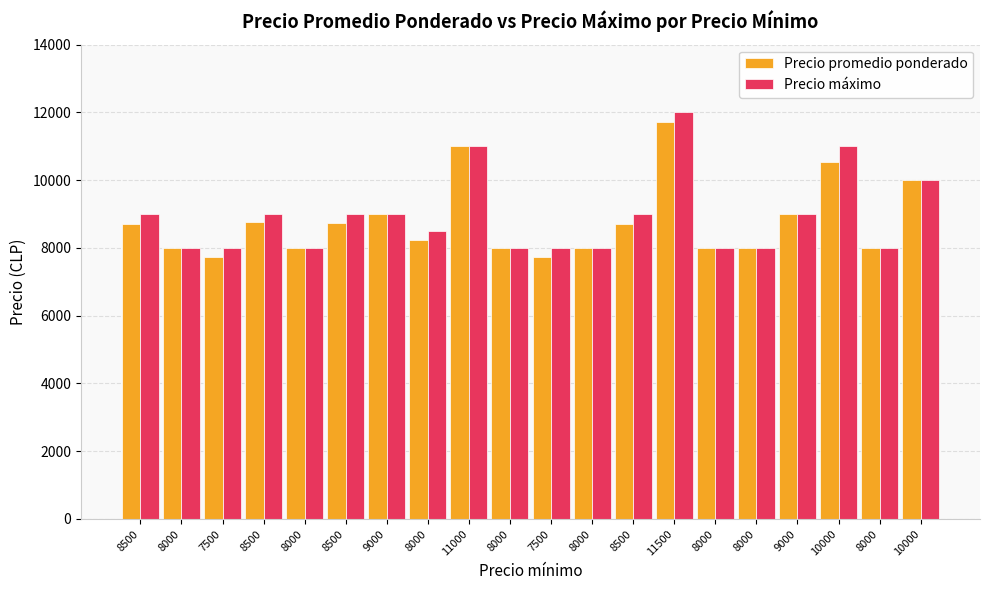

How many distinct data groups are displayed?

2